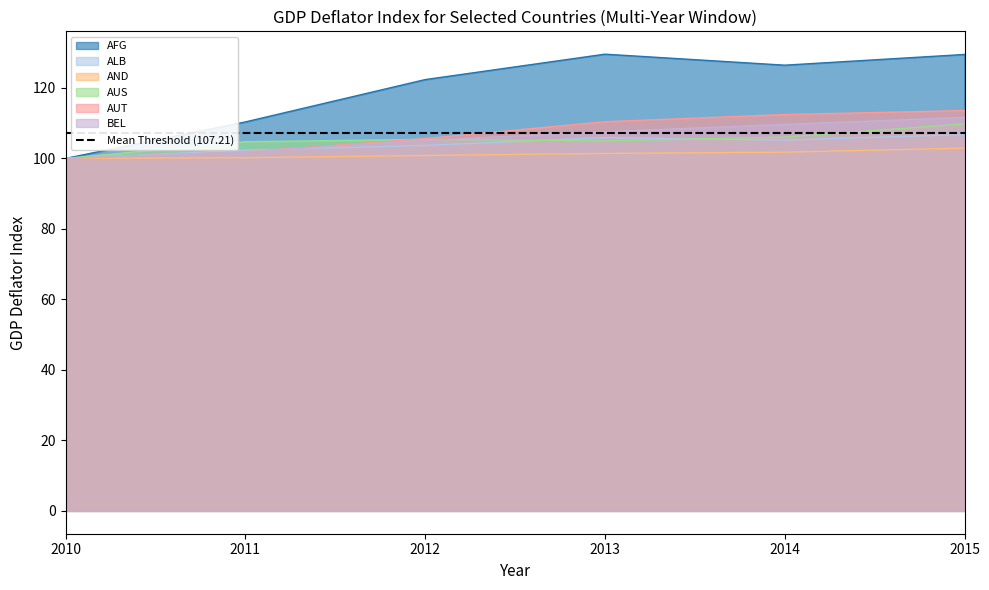

Is the value of AUT at 2011 greater than the value of ALB at 2012?

No